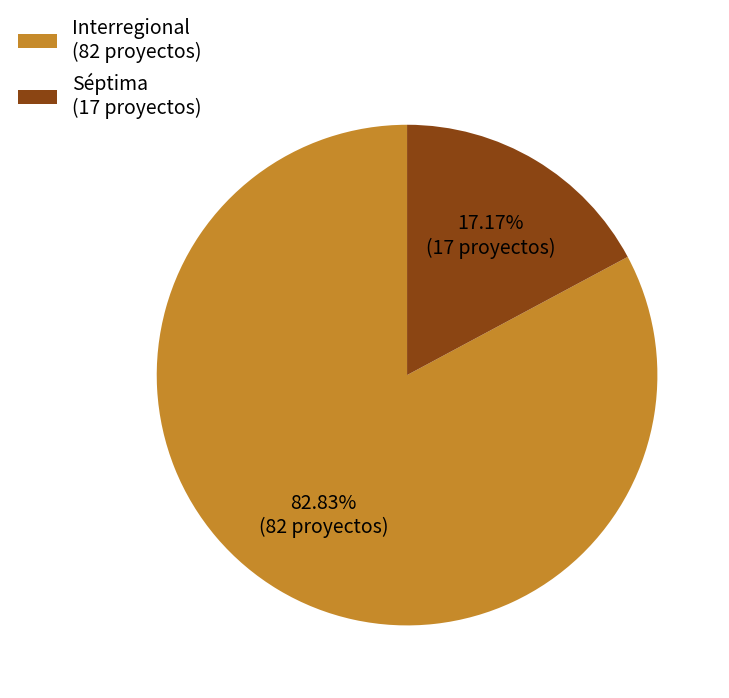

Which category has the biggest portion of the pie?

Interregional